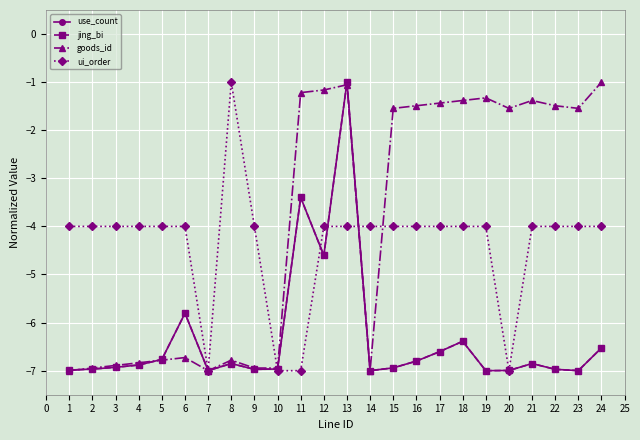

Does the chart have visible grid lines?

Yes